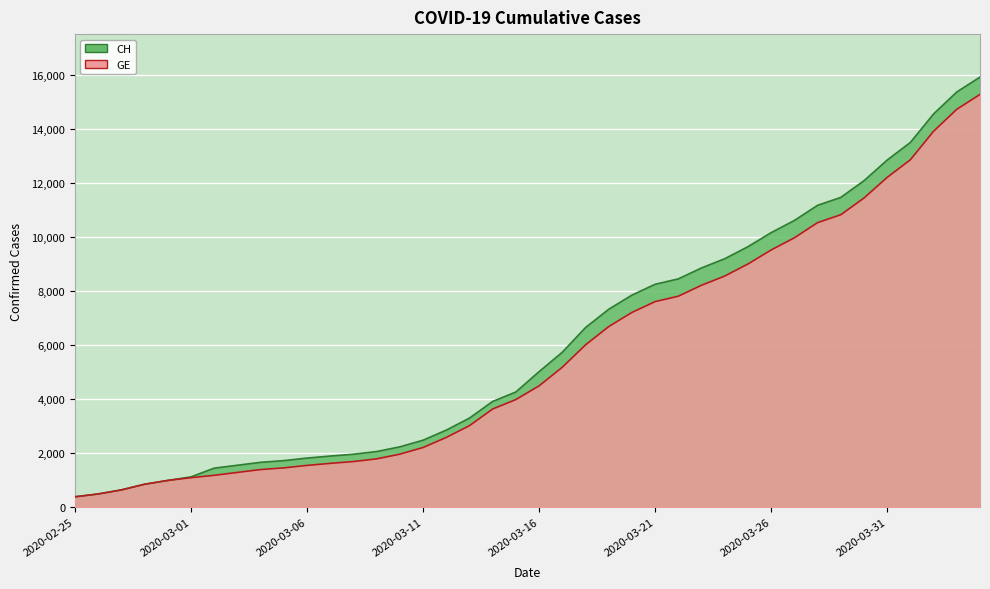

True or false: GE and CH cross at least once.

False